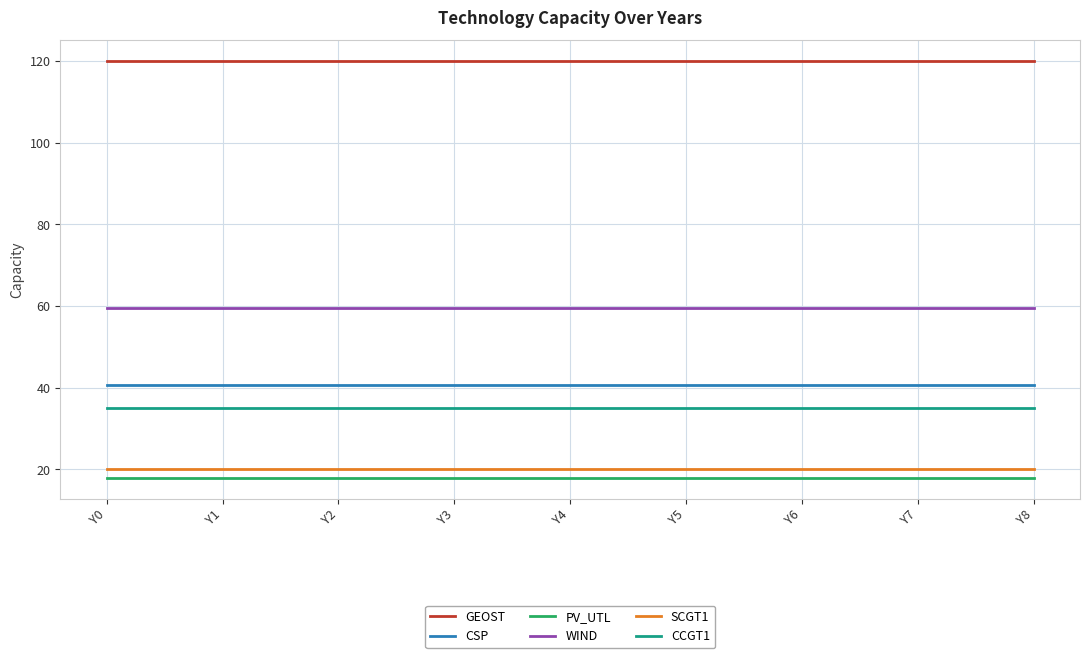

How many distinct data groups are displayed?

6